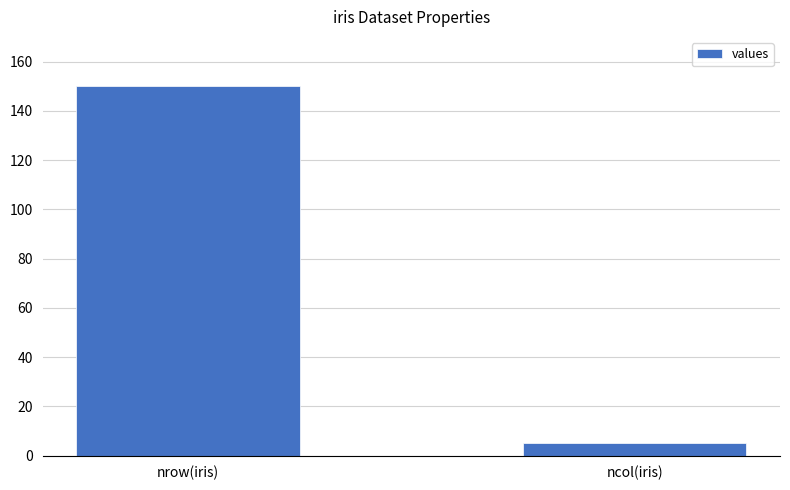

How many bars are there in total?

2